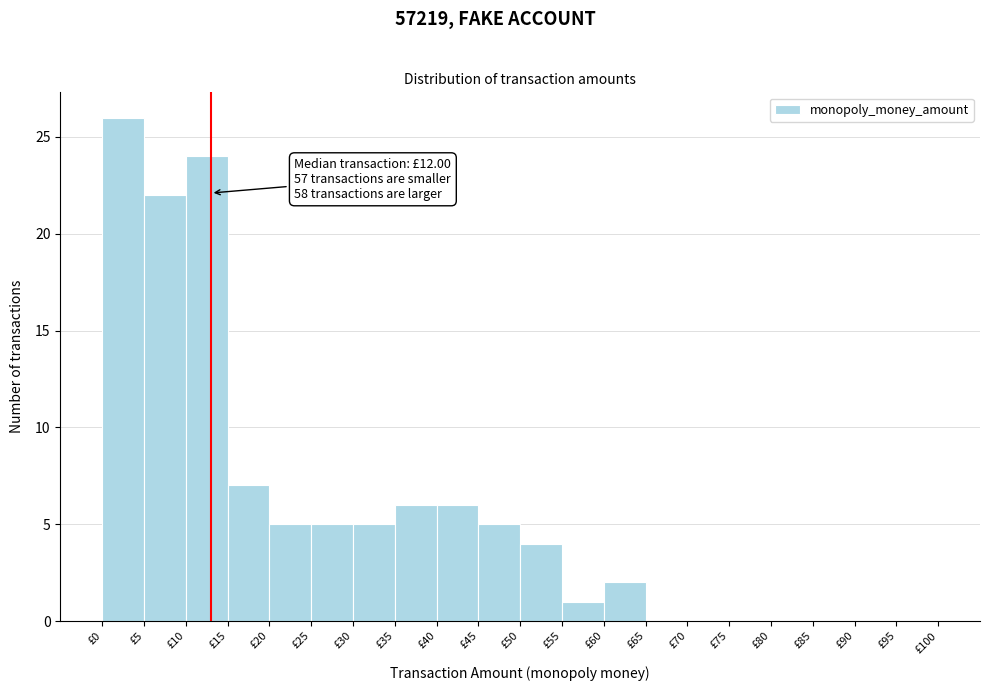

Which range on the x-axis has the tallest bar?

0 to 5